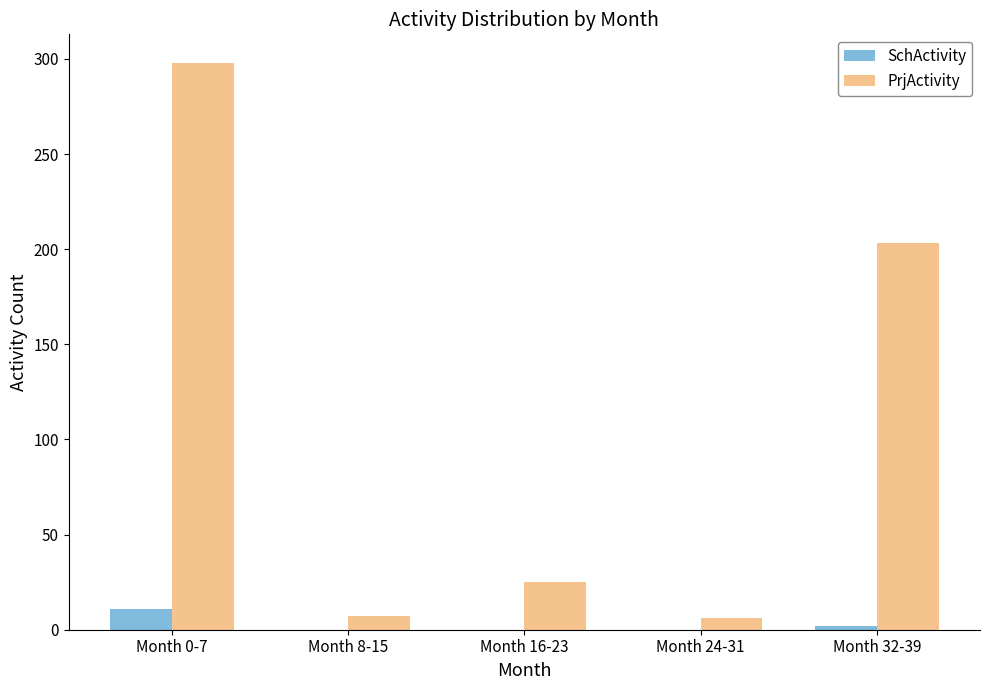

Is it true that PrjActivity equals 6 at Month 24-31?

True